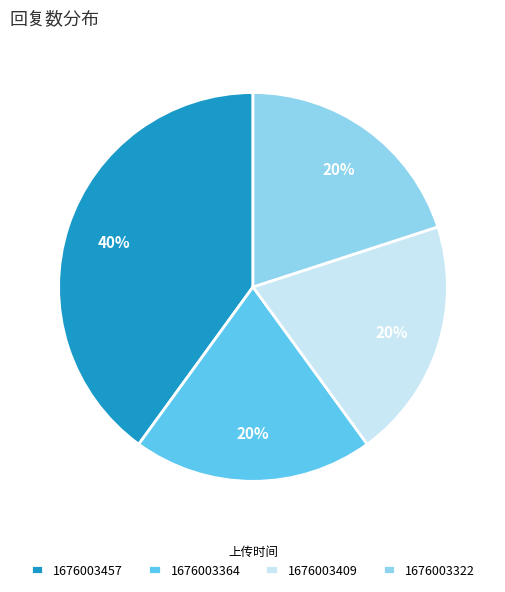

What percentage is the 1676003322 slice, to the nearest percent?

20%